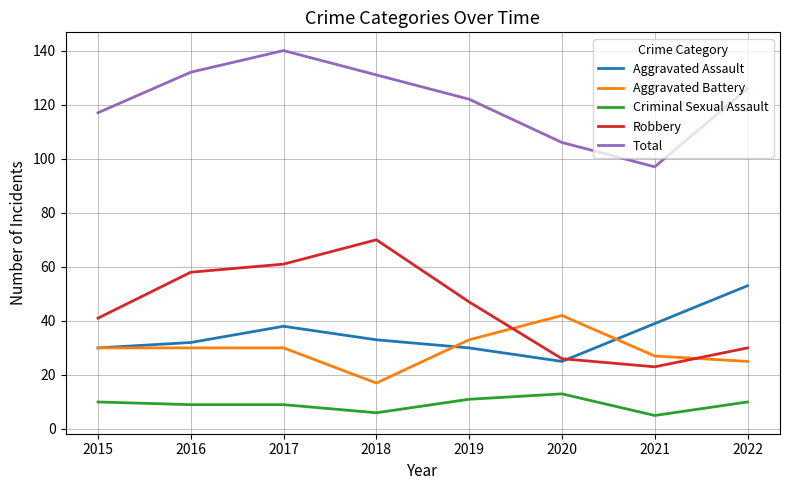

The value of Aggravated Battery at 2018 is 17. True or false?

True